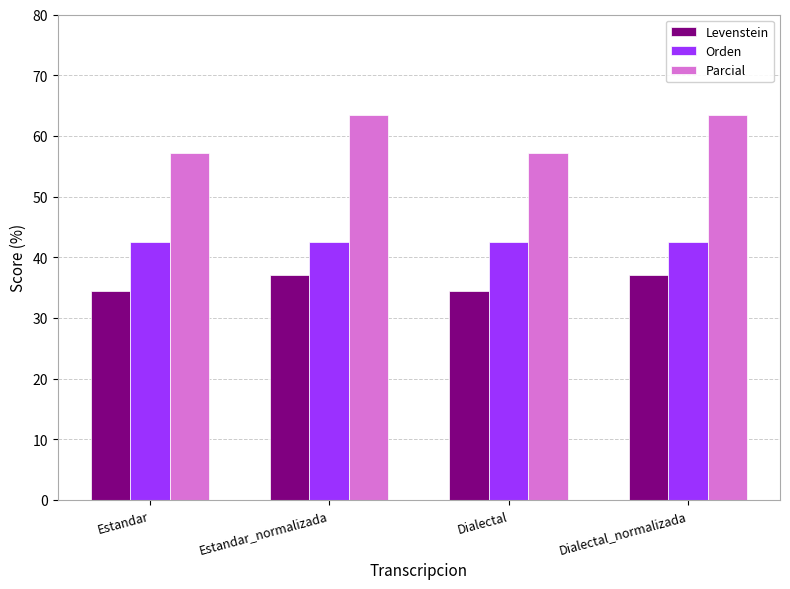

Which series changed the most between Estandar_normalizada and Dialectal?

Parcial